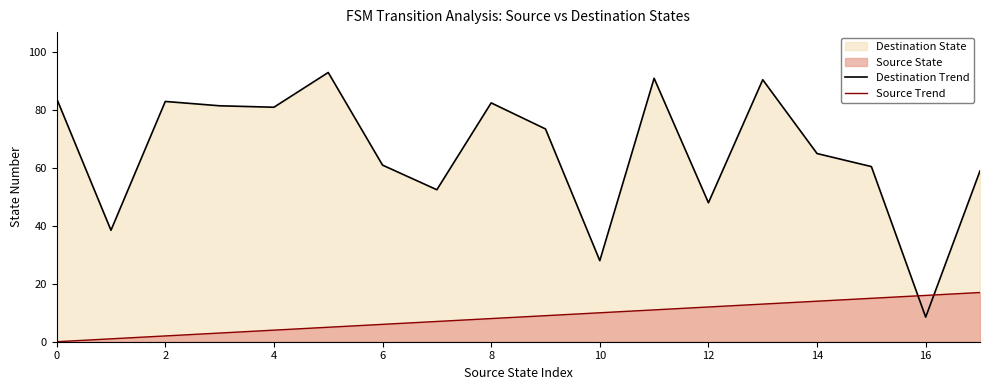

At 14, list the series in order from smallest to largest.

Source Trend, Destination Trend